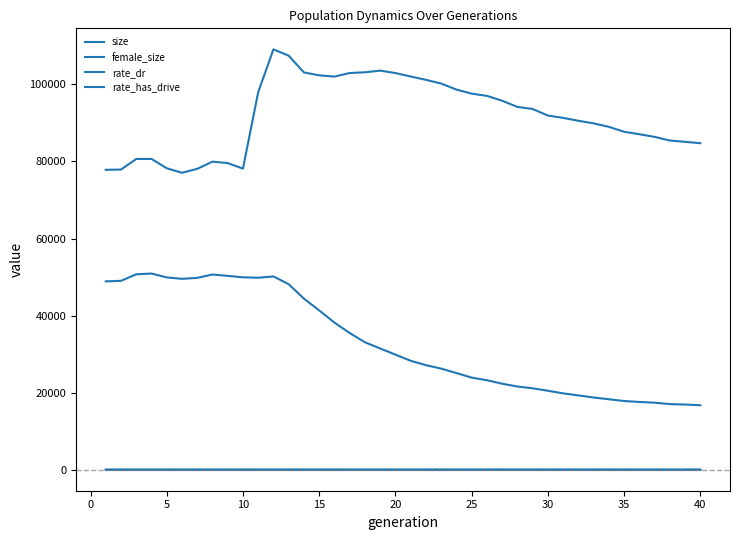

True or false: size and female_size intersect in this chart.

False